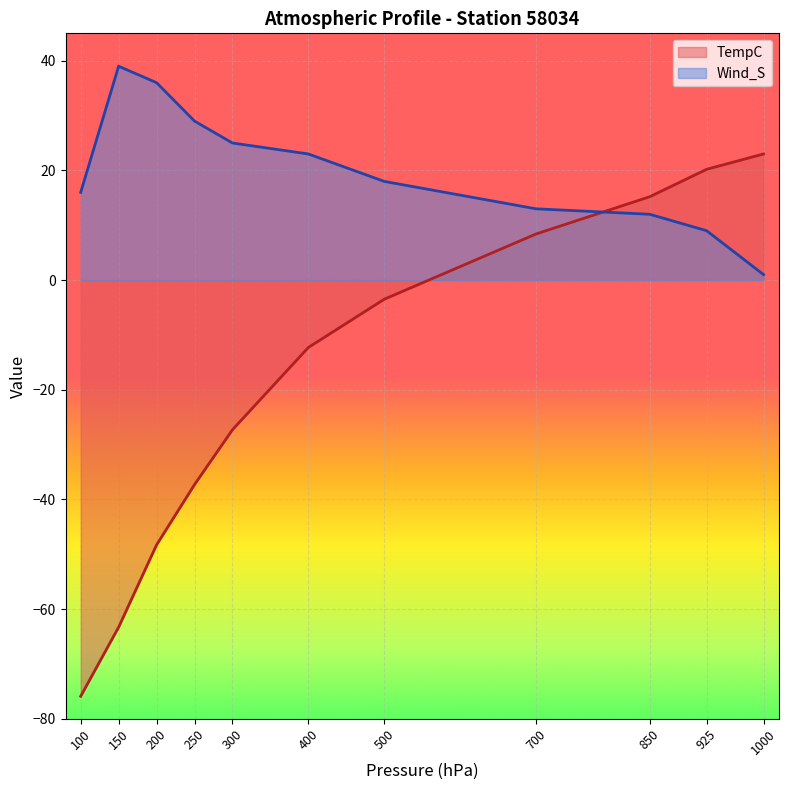

At how many categories does at least one series exceed 14?

10